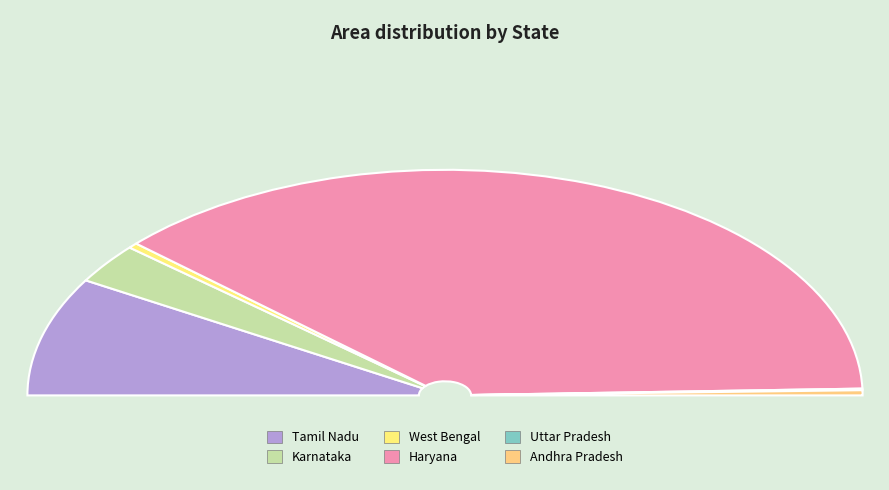

How many slices are in this pie chart?

6